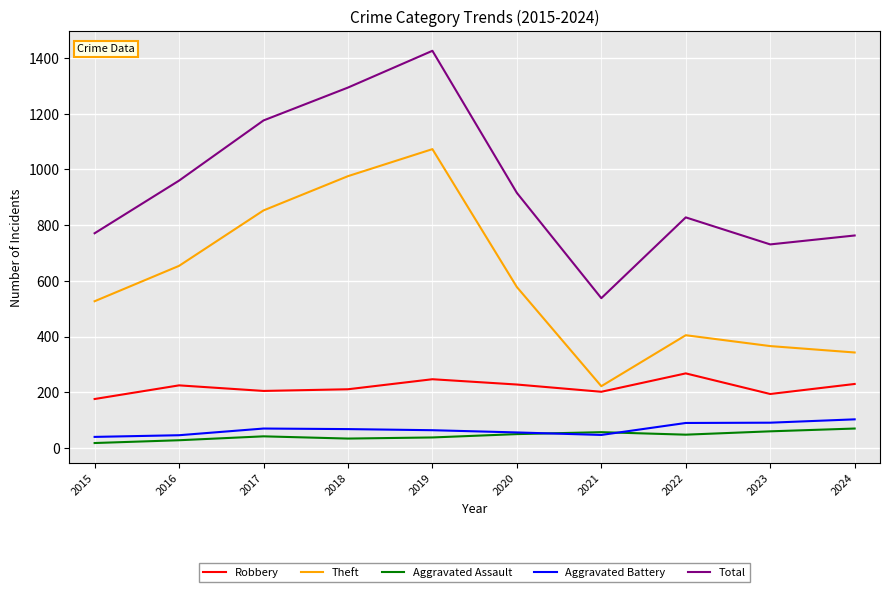

What is the difference between the second highest and minimum values in the Robbery series?

71